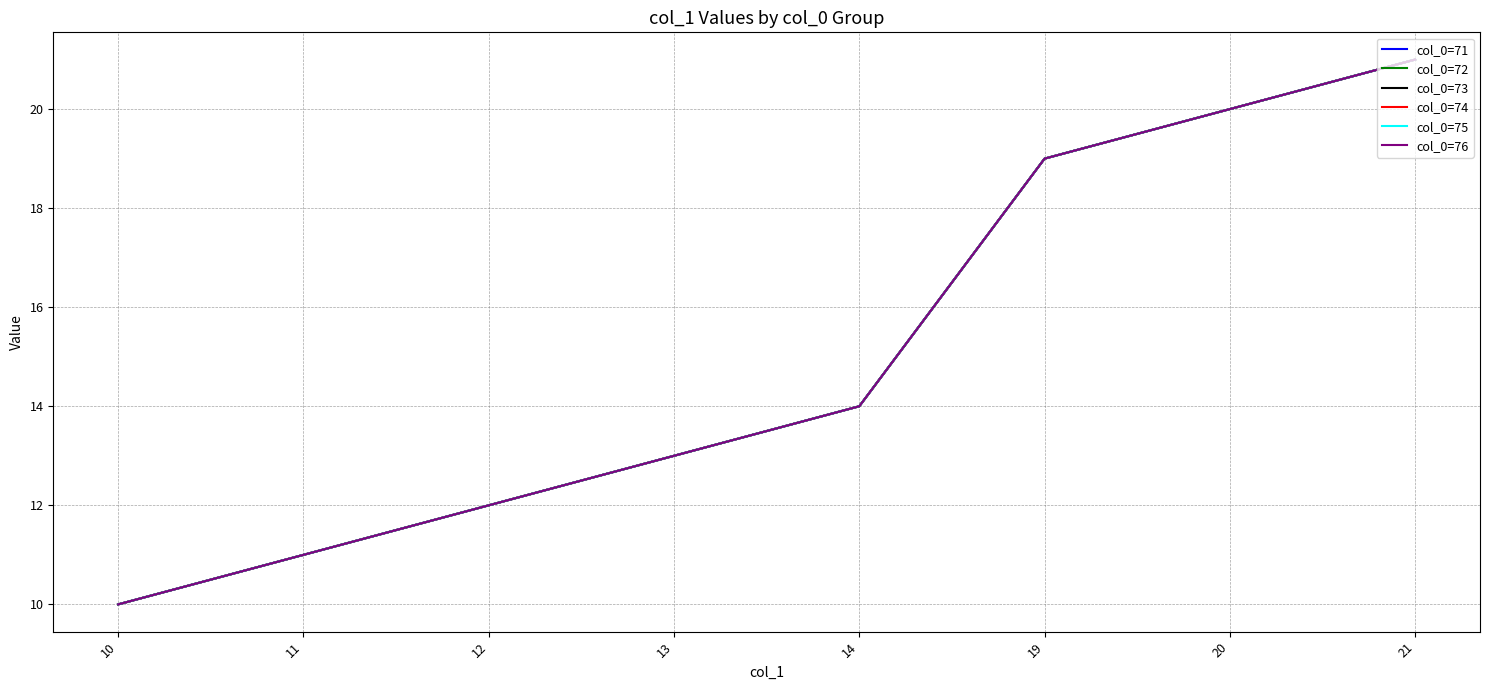

Read the col_0=76 value at 12, to the nearest 10.

10